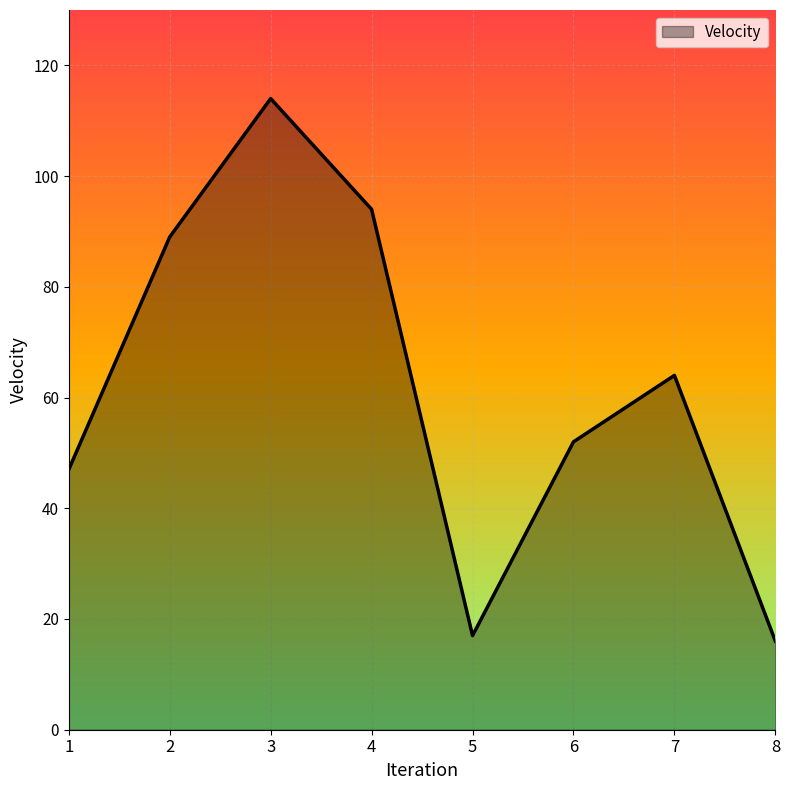

How many distinct data groups are displayed?

1